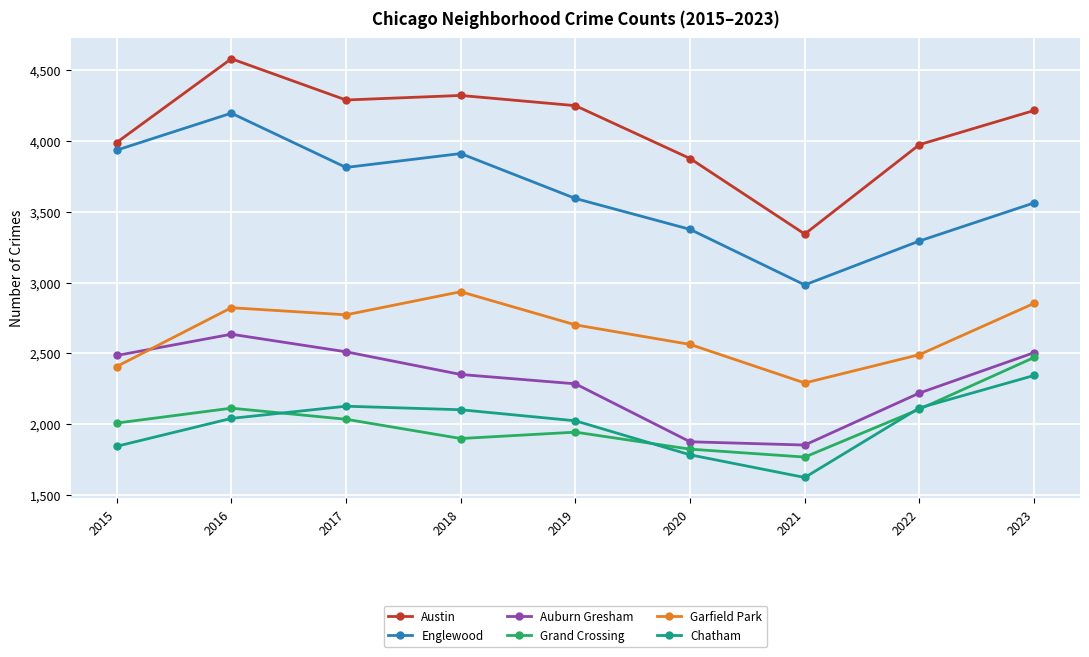

What is the approximate value of Auburn Gresham at 2021, to the nearest 50?

1850